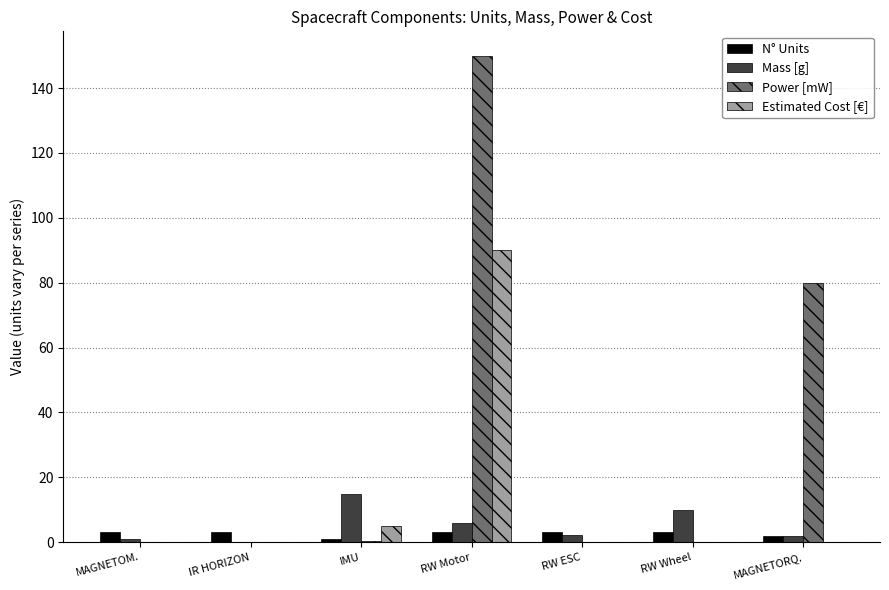

Which series changed the most between IMU and RW Motor?

Power [mW]